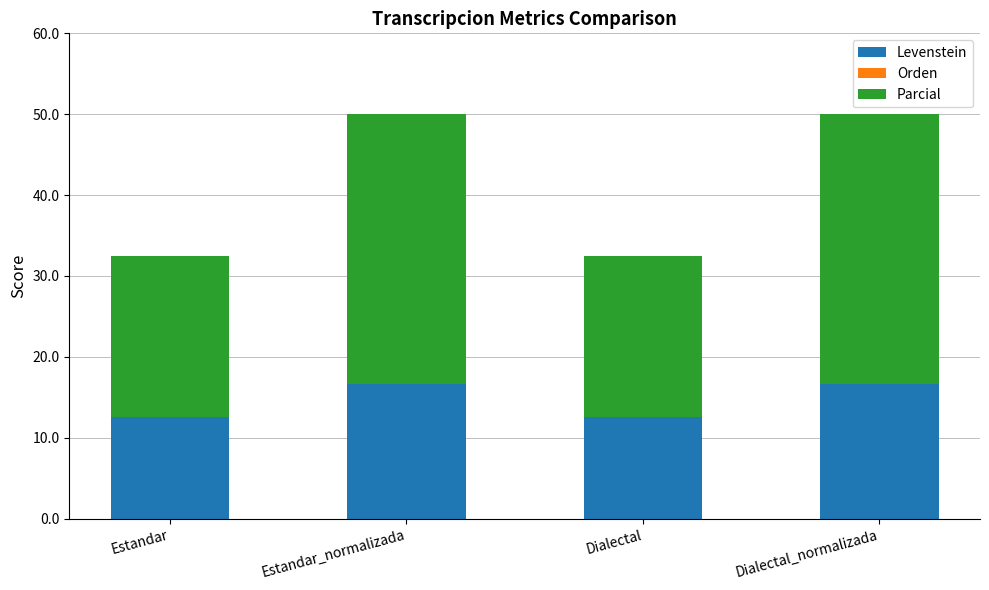

What is the sum of the Levenstein values at Dialectal_normalizada and Estandar?

29.2